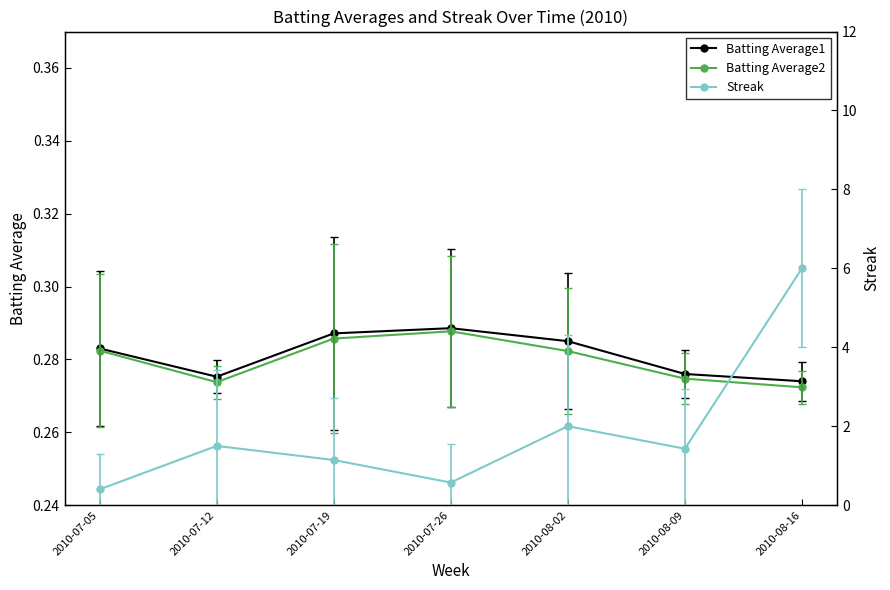

True or false: Batting Average2 has more than 0 interior local peaks.

True